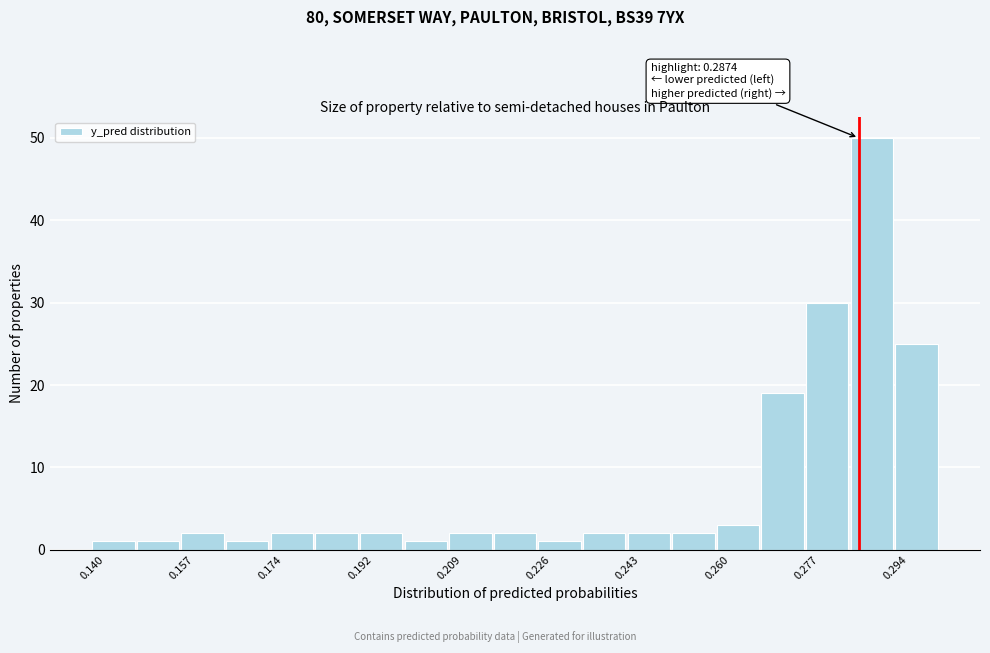

Over which range of the x-axis is the bar tallest?

0.286 to 0.294